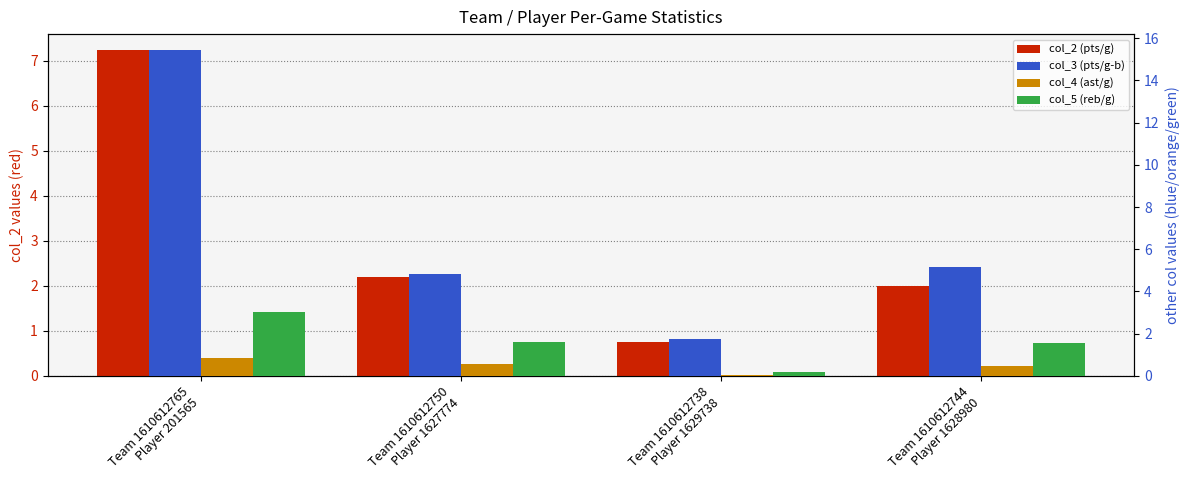

Reading left to right, transcribe all the data shown in this chart.

col_2: Team 1610612765
Player 201565=7.2	Team 1610612750
Player 1627774=2.2	Team 1610612738
Player 1629738=0.8	Team 1610612744
Player 1628980=2.0
col_3: Team 1610612765
Player 201565=15.4	Team 1610612750
Player 1627774=4.8	Team 1610612738
Player 1629738=1.8	Team 1610612744
Player 1628980=5.2
col_4: Team 1610612765
Player 201565=0.8	Team 1610612750
Player 1627774=0.6	Team 1610612738
Player 1629738=0.1	Team 1610612744
Player 1628980=0.5
col_5: Team 1610612765
Player 201565=3.0	Team 1610612750
Player 1627774=1.6	Team 1610612738
Player 1629738=0.2	Team 1610612744
Player 1628980=1.5